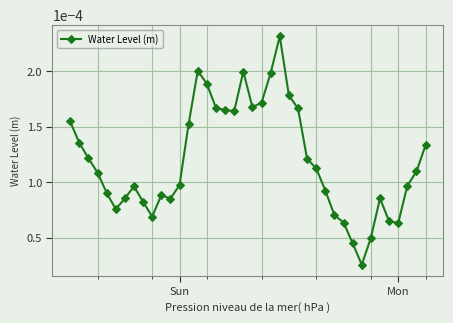

True or false: there are more than 1 points higher than both neighbors.

True